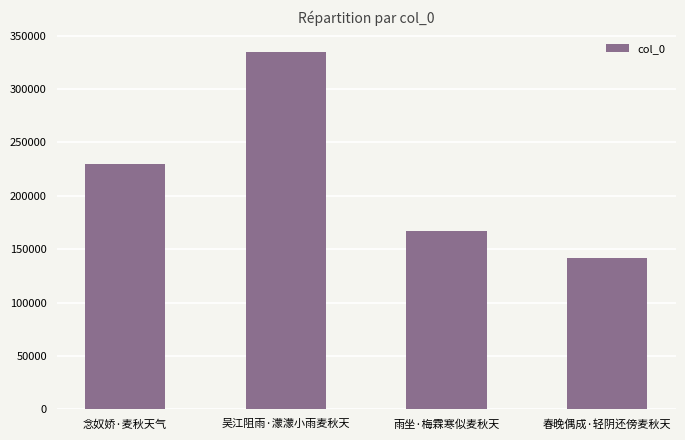

Where is the data nearest to the value 238484?

念奴娇·麦秋天气